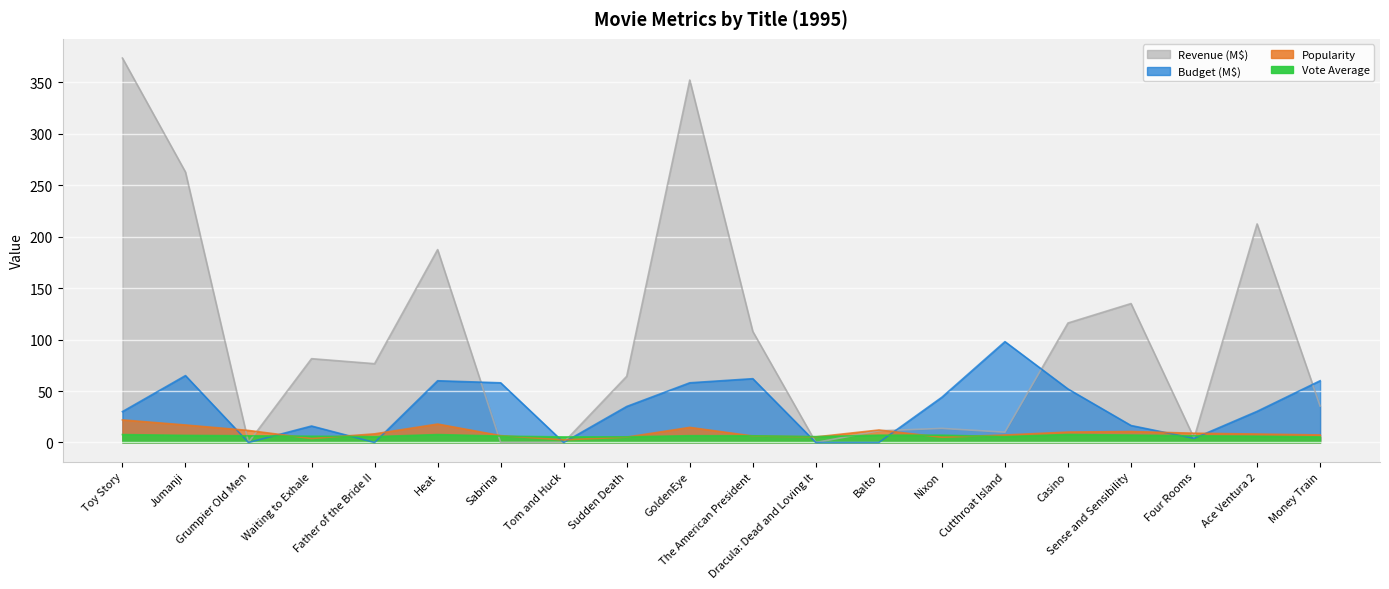

The value of vote_average at Balto is 7.1. True or false?

True